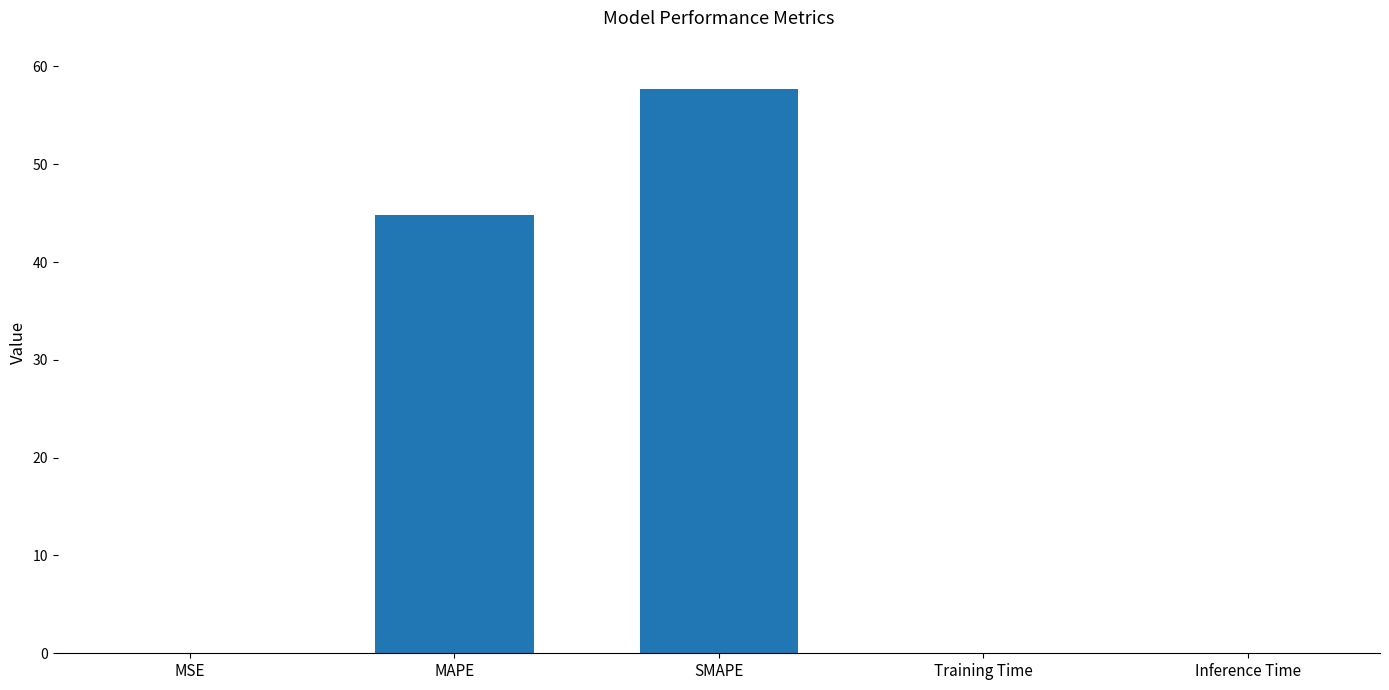

What is the sum of all values?

102.5